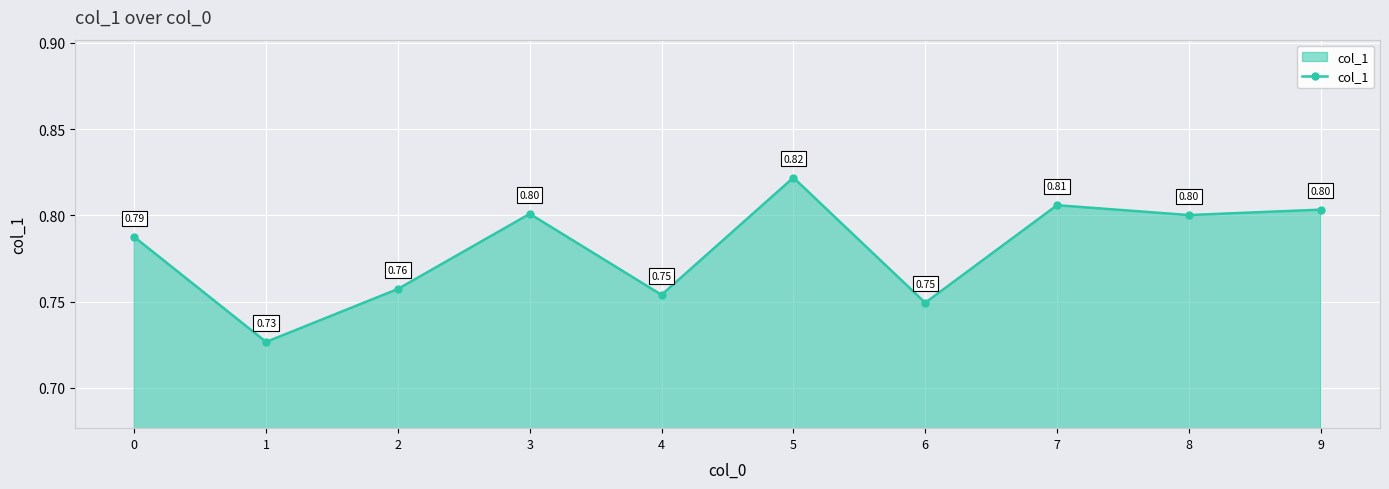

What is the sum of the values at 0 and 5?

1.6